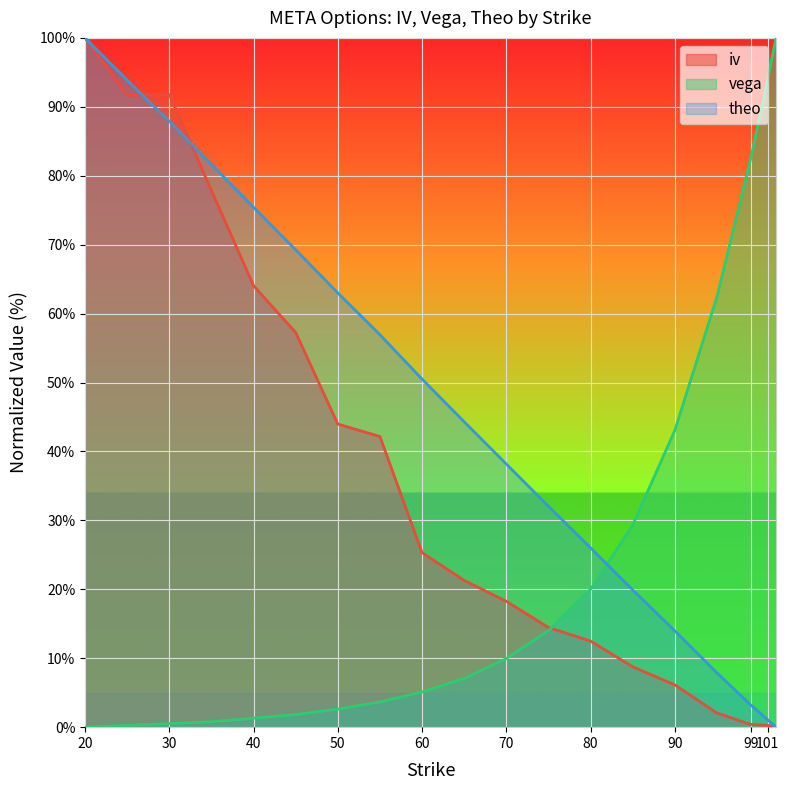

Which series changed the most between 50 and 102?

vega